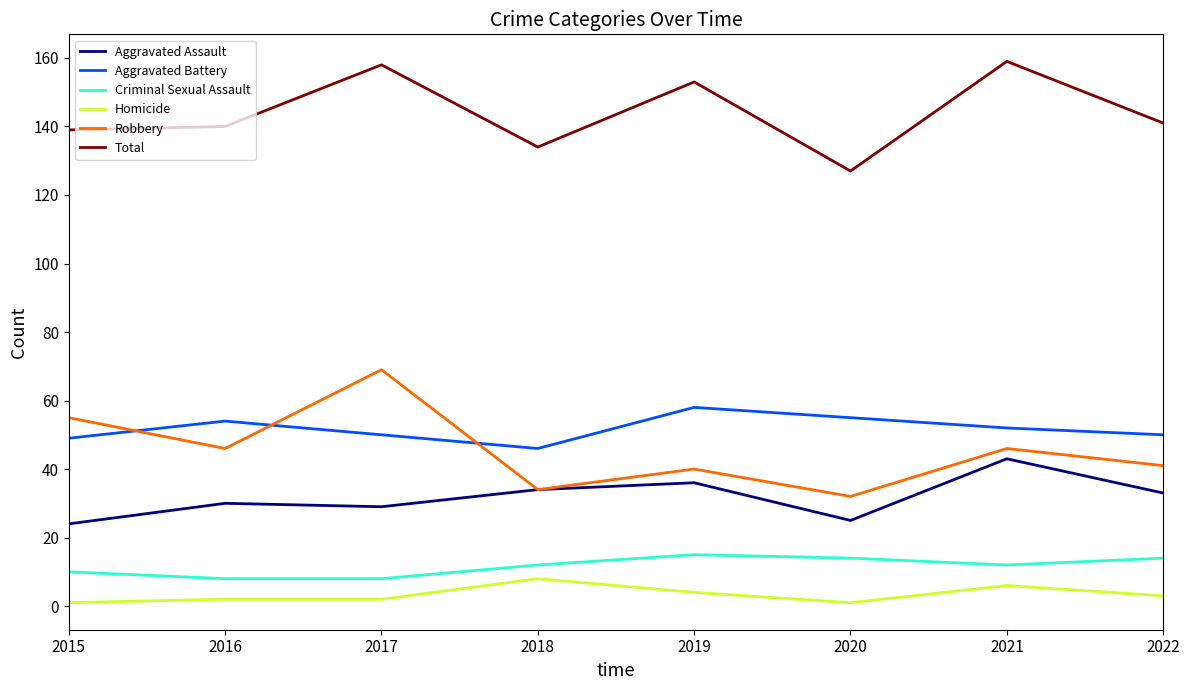

What are all the series names shown in the legend?

Aggravated Assault, Aggravated Battery, Criminal Sexual Assault, Homicide, Robbery, Total